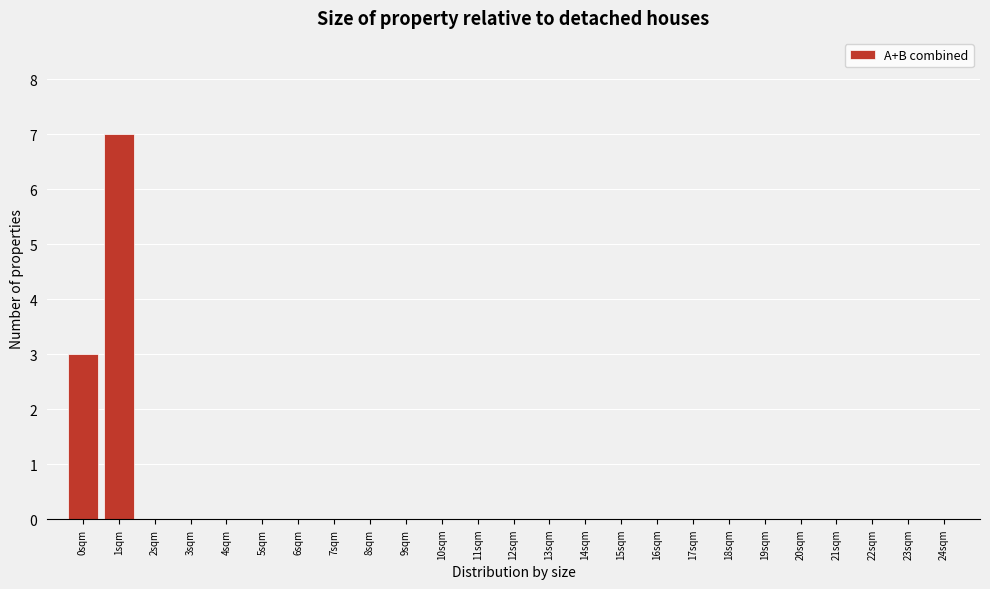

Reading left to right, transcribe this chart: for each bar, give the range it covers on the x-axis and its height. The values are not printed on the chart, so give them approximately, as read against the axis.

-0.5 to 0.5: 3
0.5 to 1.5: 7
1.5 to 2.5: 0
2.5 to 3.5: 0
3.5 to 4.5: 0
4.5 to 5.5: 0
5.5 to 6.5: 0
6.5 to 7.5: 0
7.5 to 8.5: 0
8.5 to 9.5: 0
9.5 to 10.5: 0
10.5 to 11.5: 0
11.5 to 12.5: 0
12.5 to 13.5: 0
13.5 to 14.5: 0
14.5 to 15.5: 0
15.5 to 16.5: 0
16.5 to 17.5: 0
17.5 to 18.5: 0
18.5 to 19.5: 0
19.5 to 20.5: 0
20.5 to 21.5: 0
21.5 to 22.5: 0
22.5 to 23.5: 0
23.5 to 24.5: 0